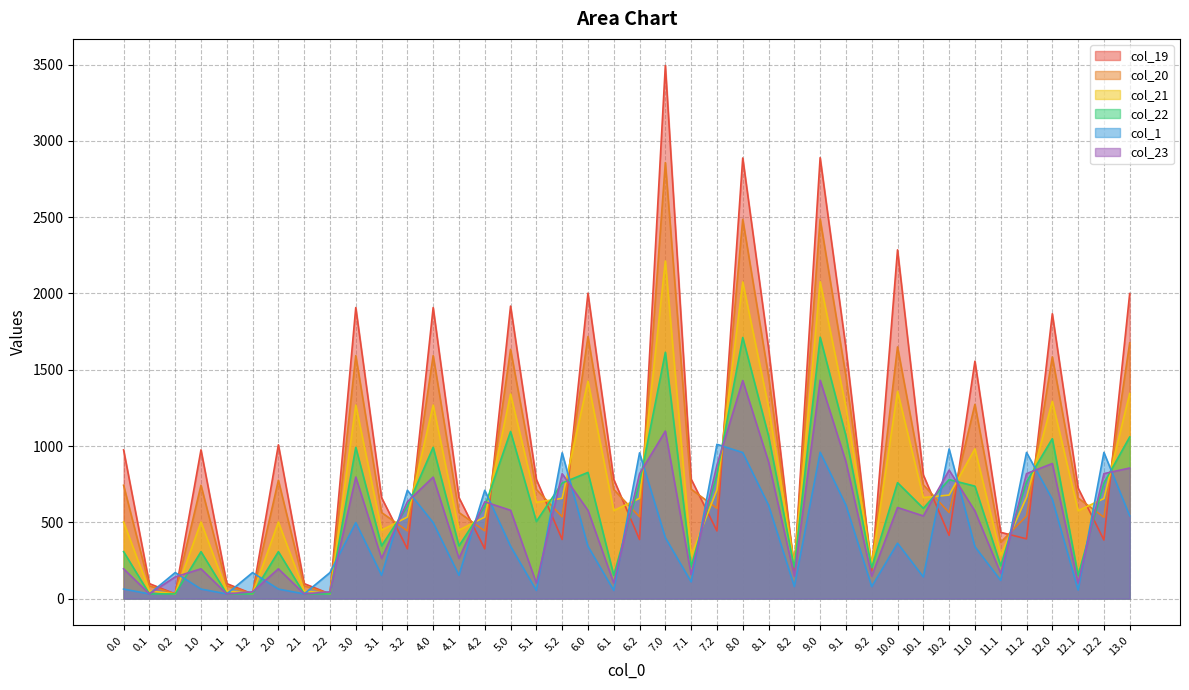

At how many categories does at least one series exceed 2559?

3